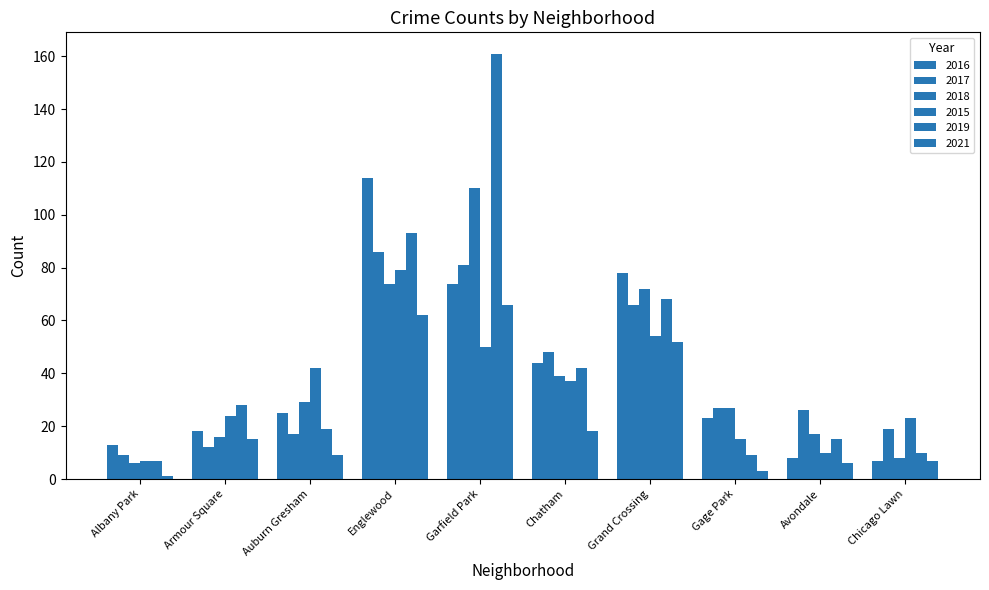

Rank the series by their maximum value, from lowest to highest.

2021, 2015, 2017, 2018, 2016, 2019